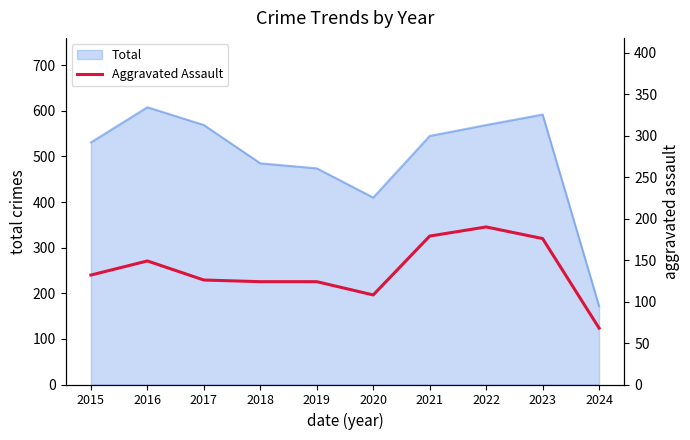

How many lines are shown in the chart?

1